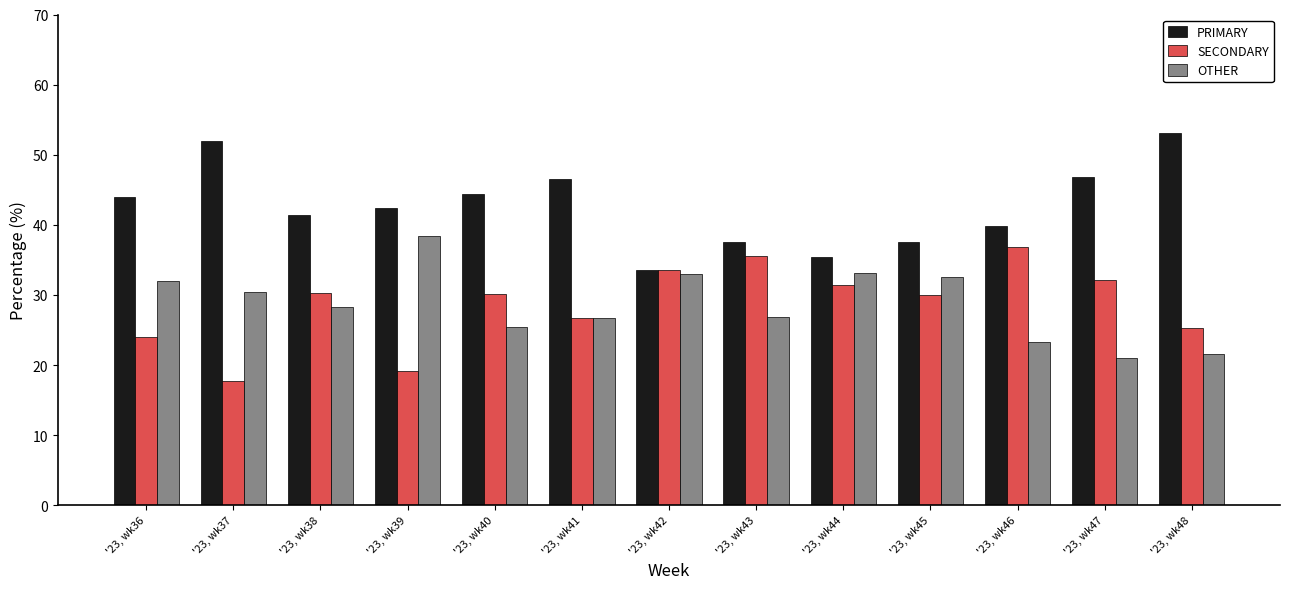

What is the value of the PRIMARY bar at the 6th from the left?

46.6